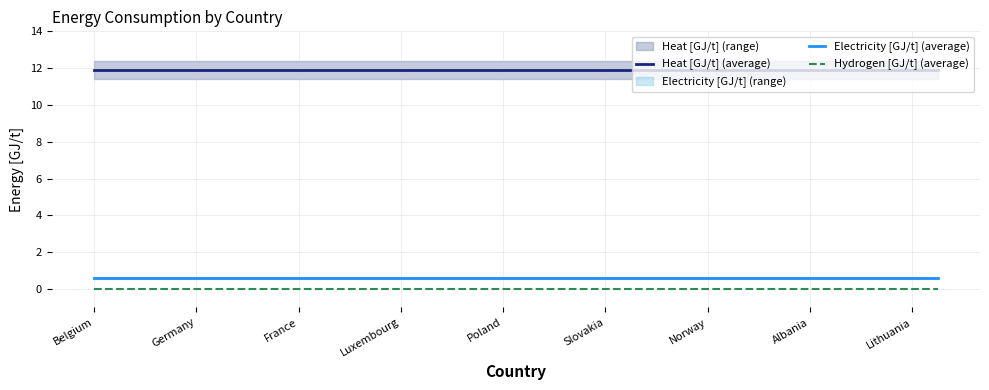

True or false: Heat [GJ/t] (average) and Hydrogen [GJ/t] (average) cross at least once.

False